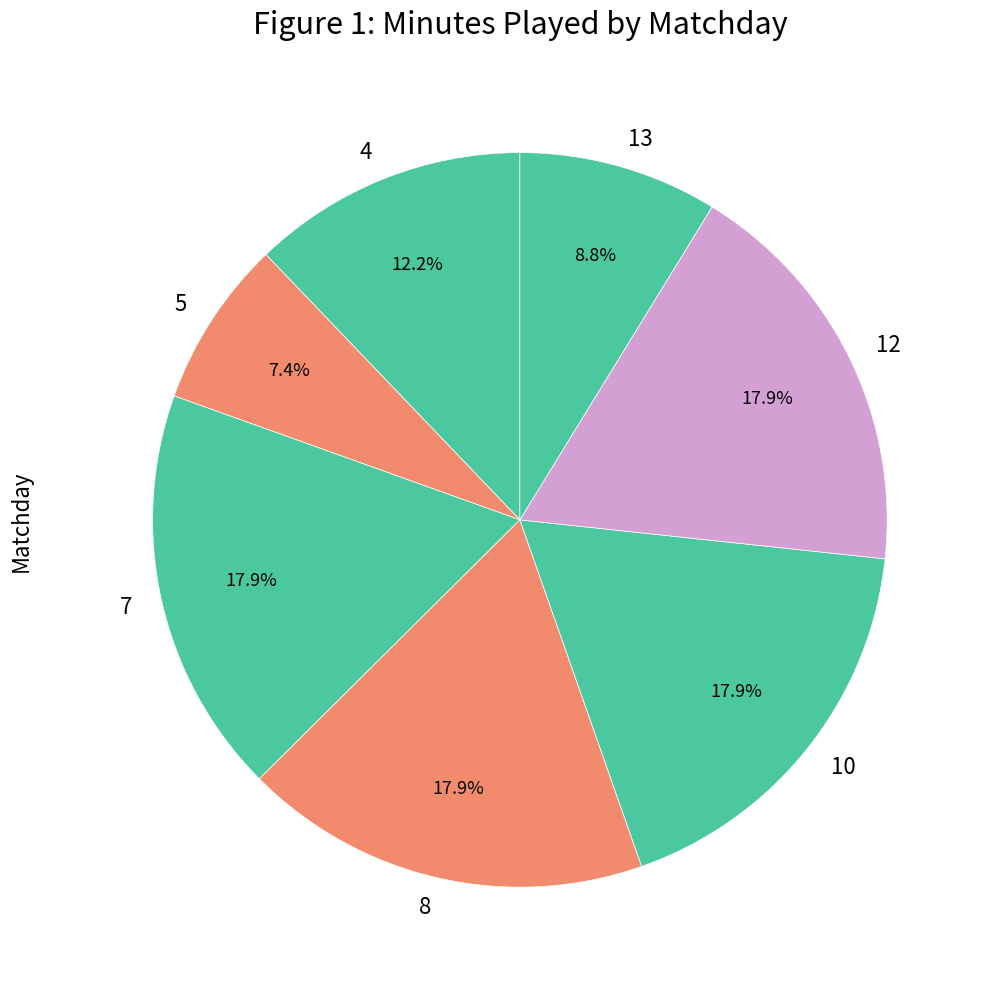

Is it true that 8 is 18% of the pie?

True